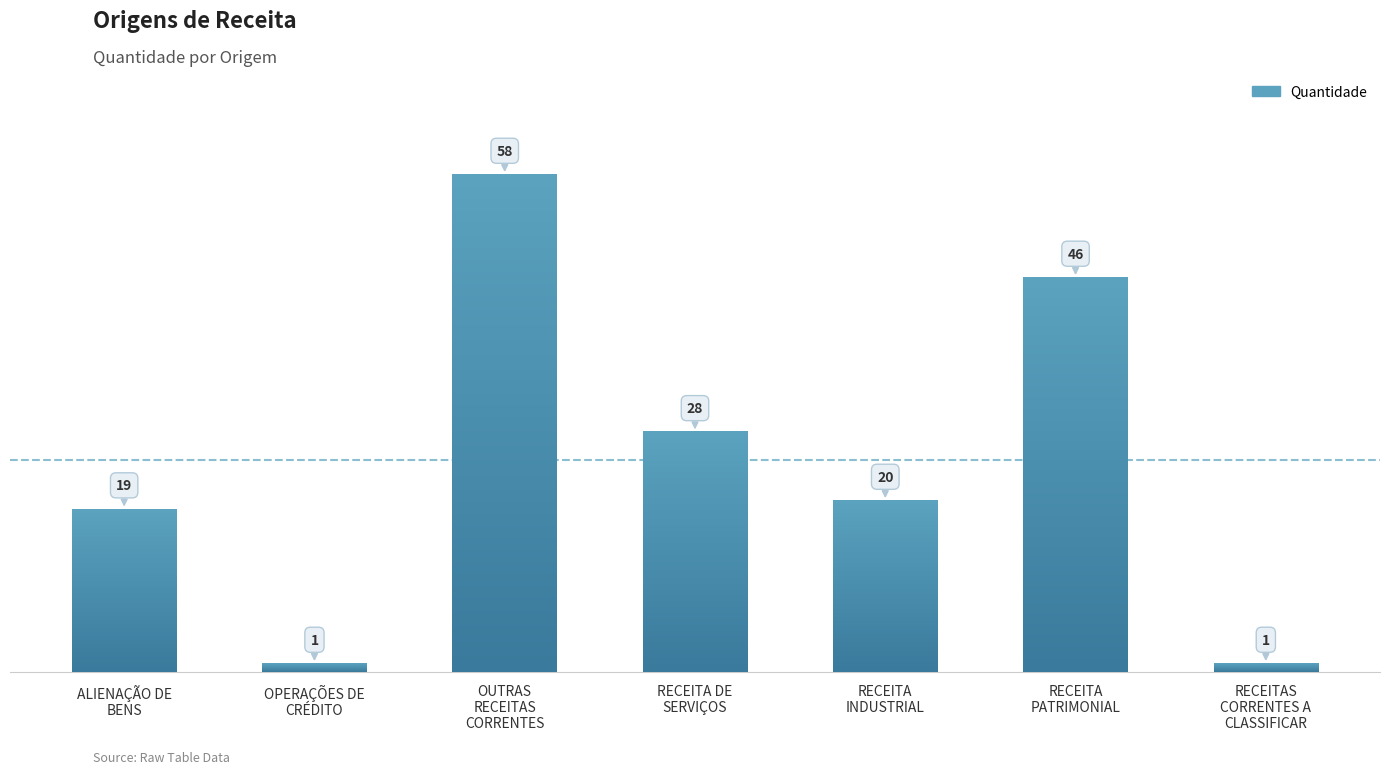

What is the greatest value displayed?

58